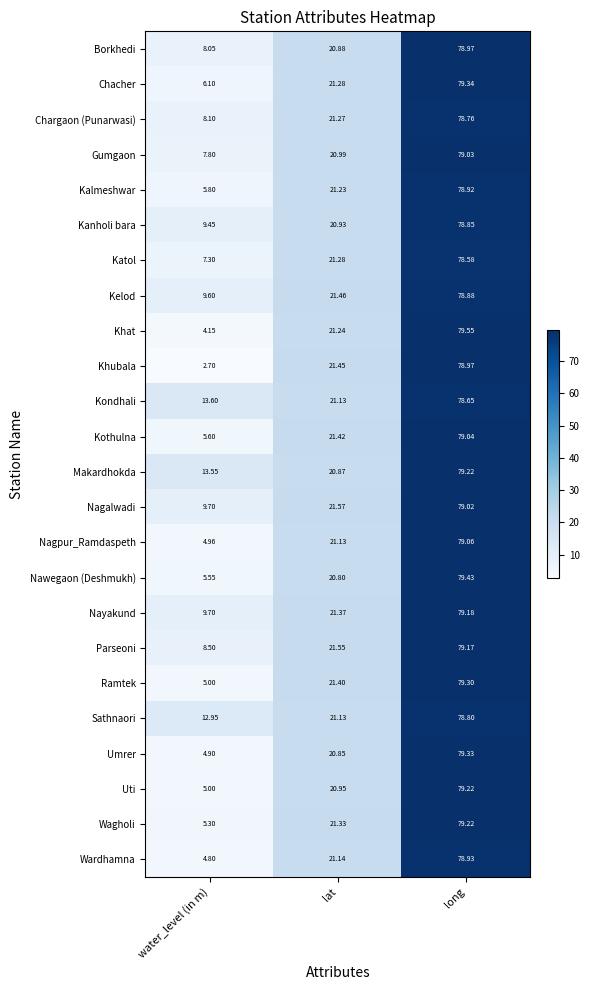

Rank the categories by Kothulna value from highest to lowest.

long, lat, water_level (in m)